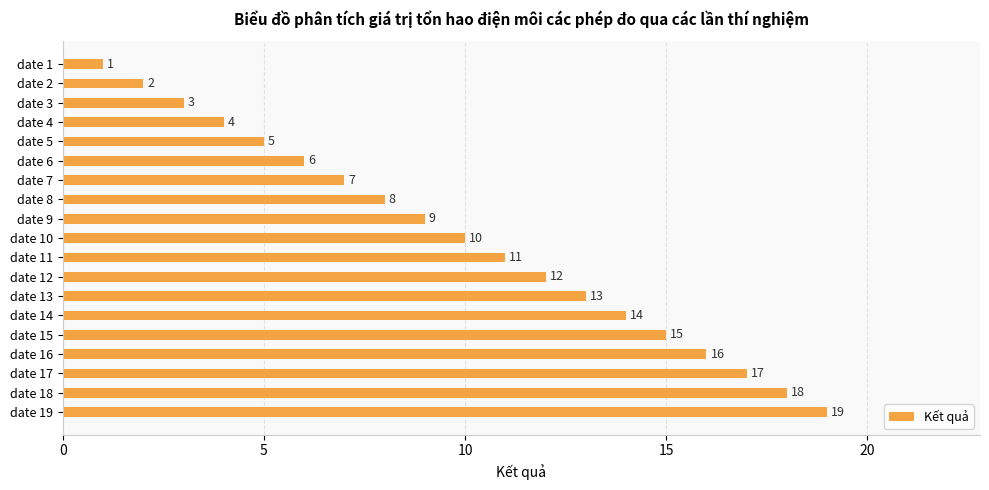

List the labels in order of value, smallest first.

date 1, date 2, date 3, date 4, date 5, date 6, date 7, date 8, date 9, date 10, date 11, date 12, date 13, date 14, date 15, date 16, date 17, date 18, date 19